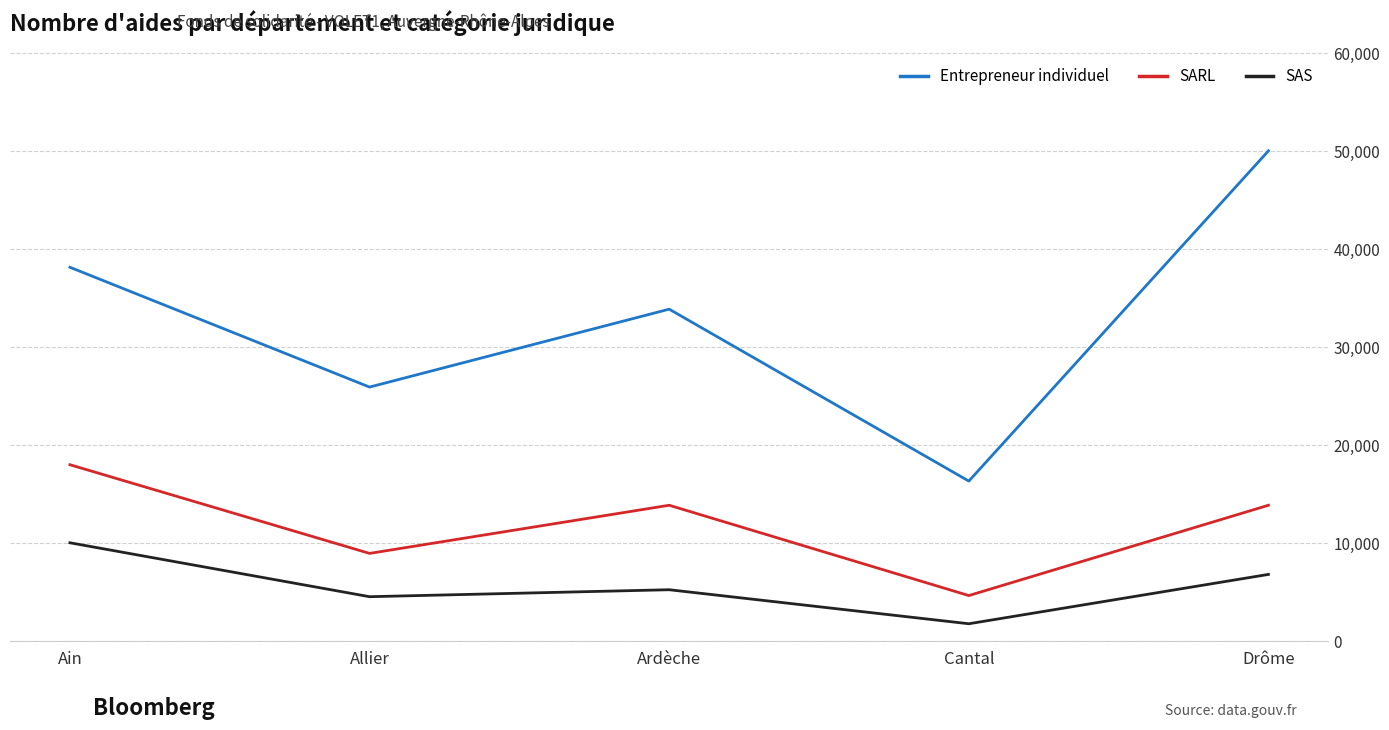

True or false: SAS and SARL intersect in this chart.

False